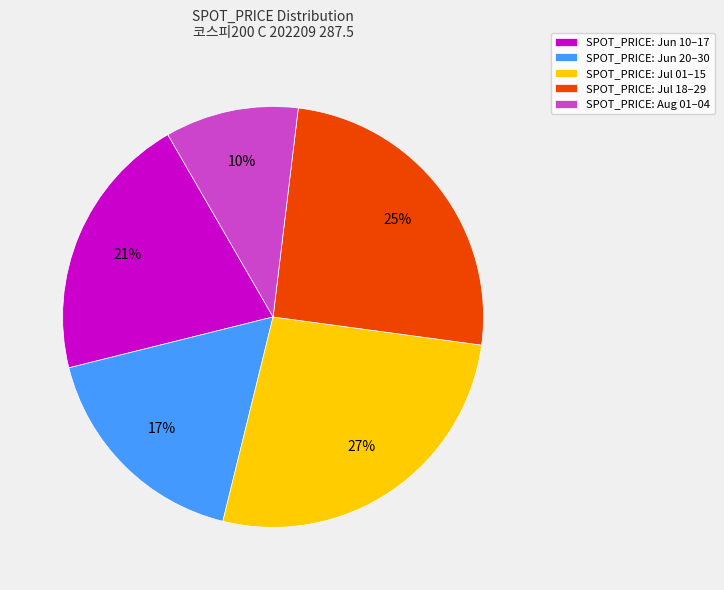

To the nearest percent, what is the average slice percentage?

20%